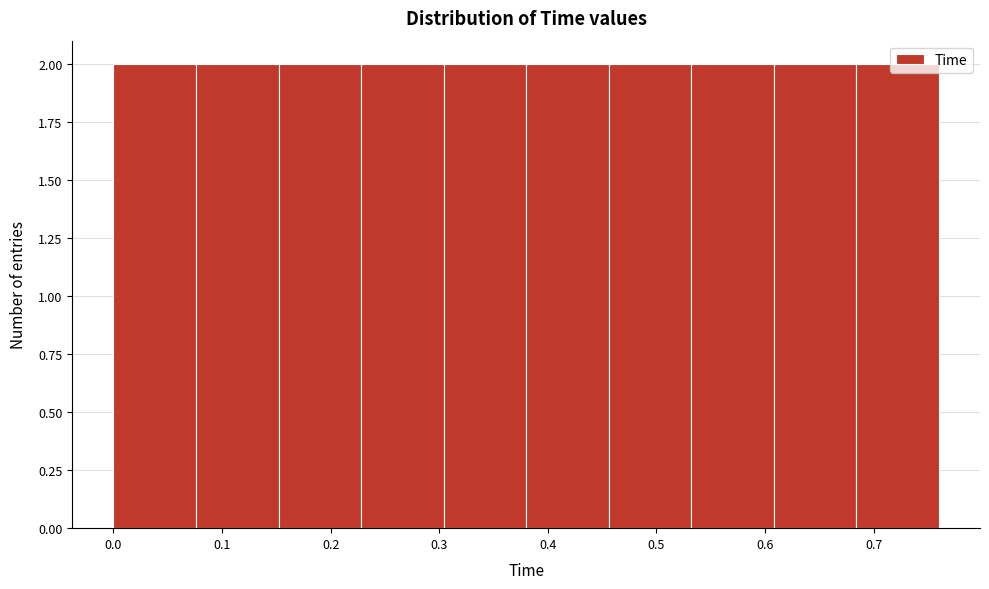

How tall is the bar that spans 0.684 to 0.760 on the x-axis? Neither the bar edges nor the heights are printed on the chart, so give them approximately, as read against the axes.

2